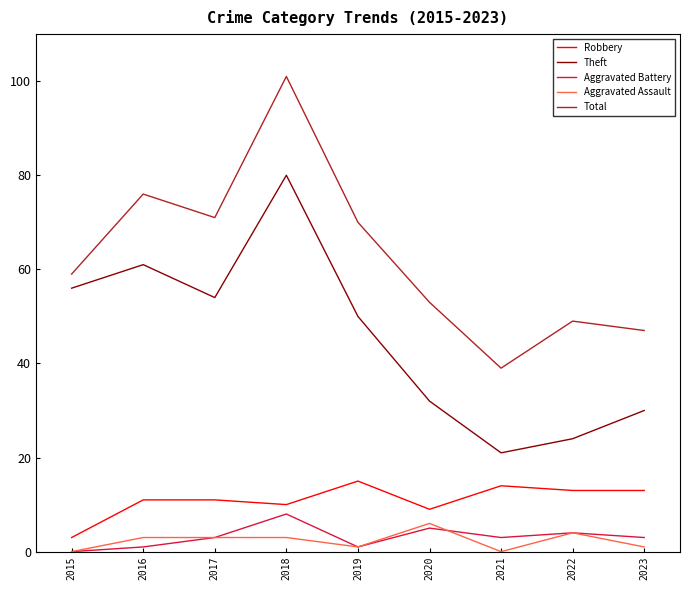

True or false: Robbery and Total intersect in this chart.

False